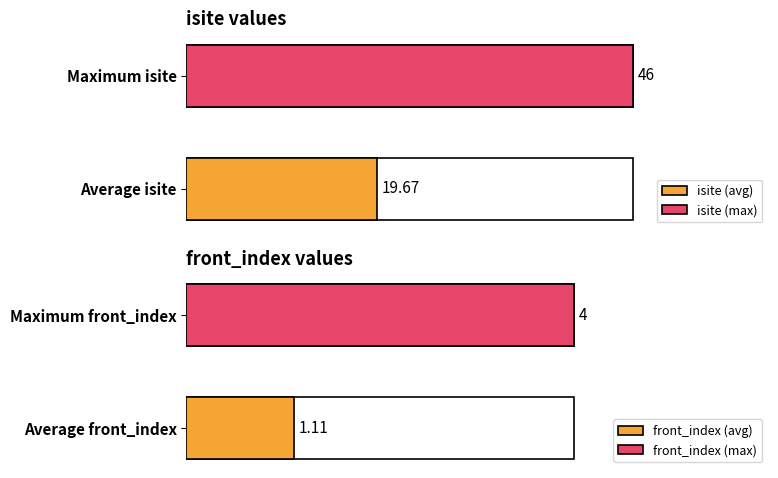

Is the value of front_index at 3 greater than the value of isite at 0?

No